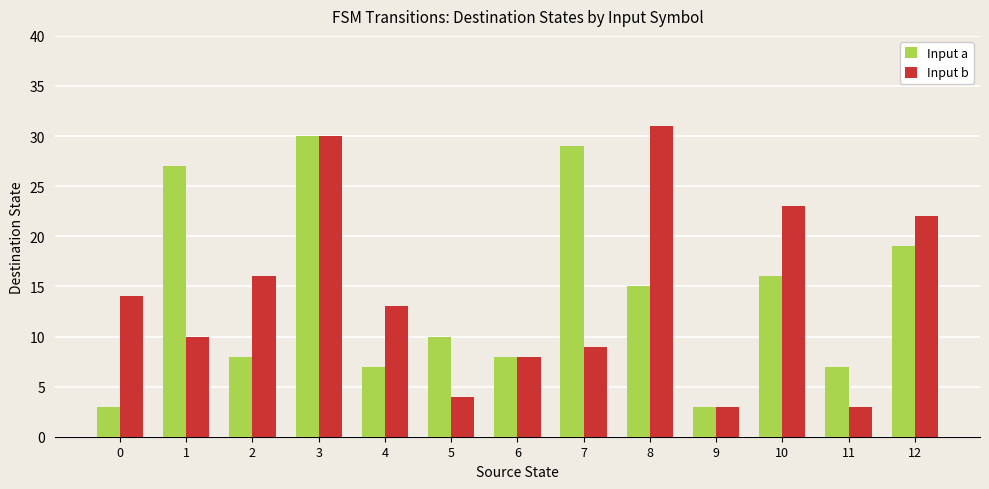

Count the number of data series in this chart.

2